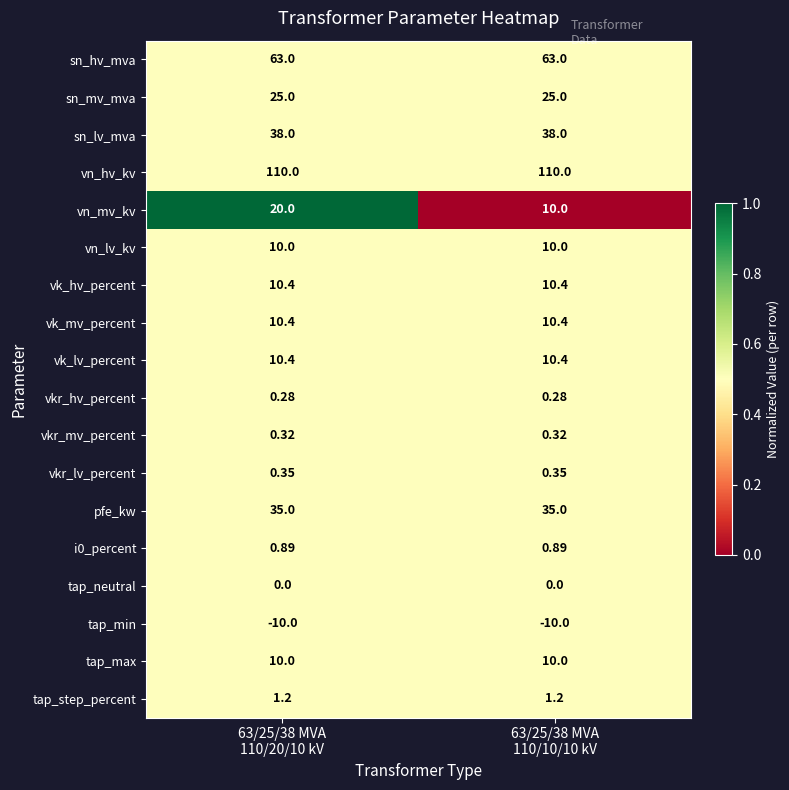

Which series has the largest range (max minus min)?

vn_mv_kv